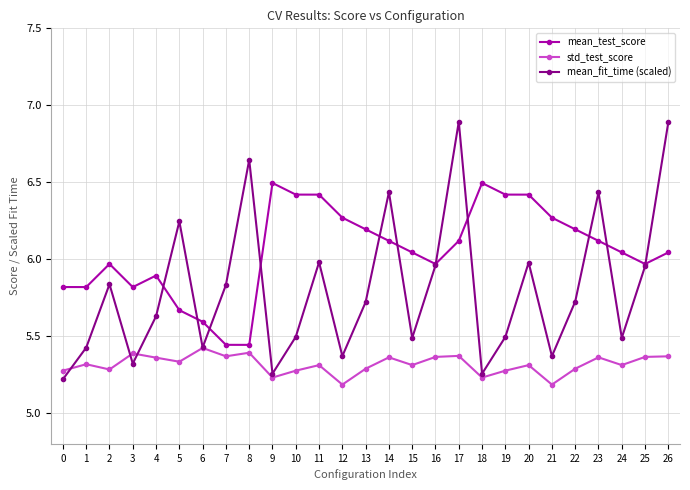

Rank the series by their maximum value, from highest to lowest.

mean_fit_time (scaled), mean_test_score, std_test_score